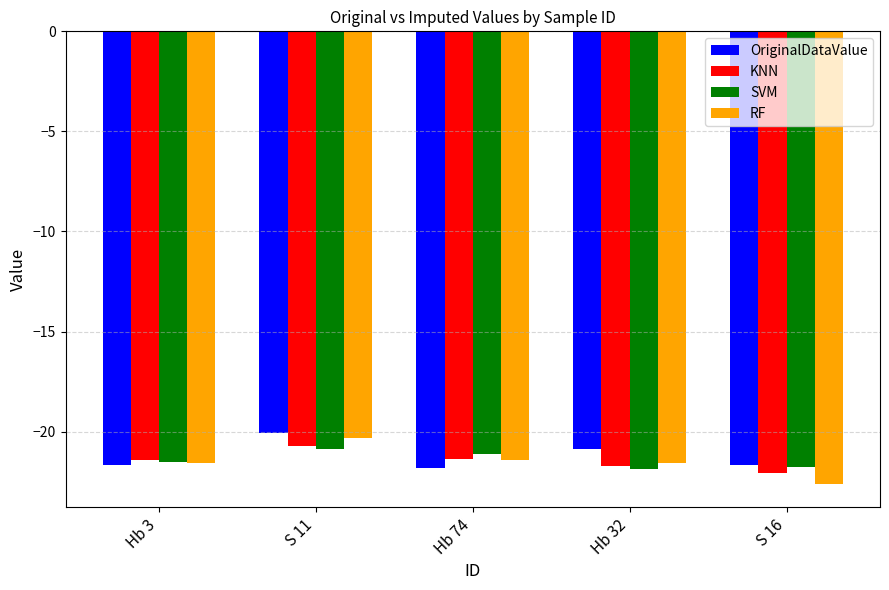

Where does the SVM series first go above -21?

S 11